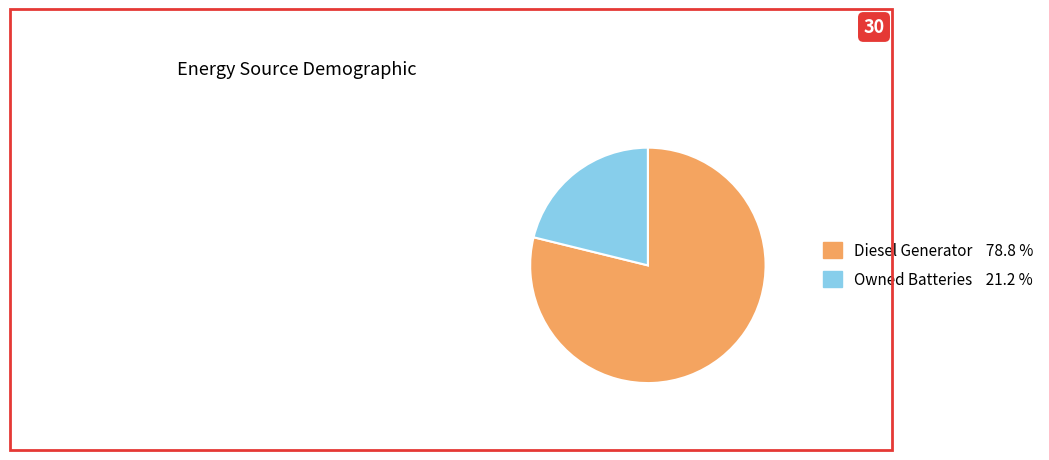

Is there any slice that represents more than half of the pie?

Yes